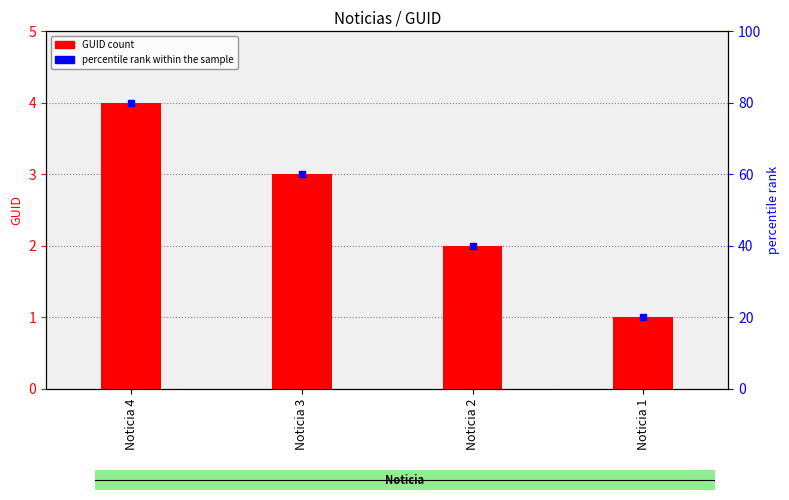

What is the minimum value shown in the chart?

1